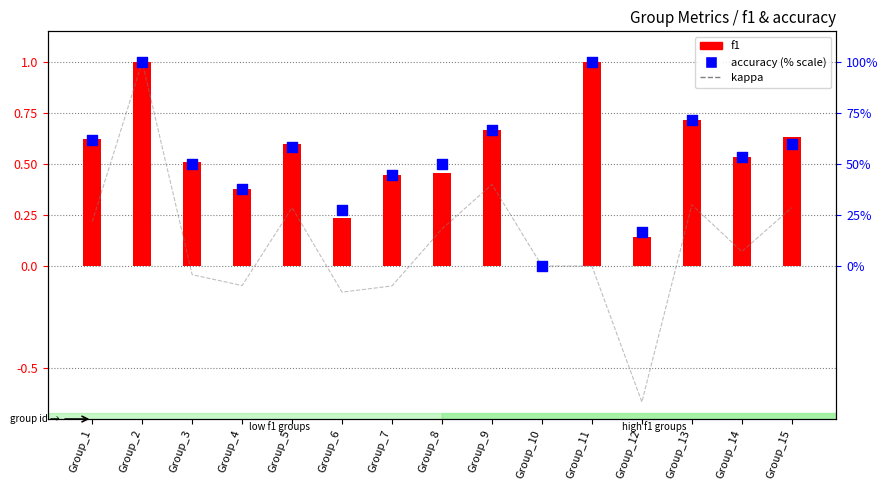

Which series contains the highest Y value?

accuracy (% scale)